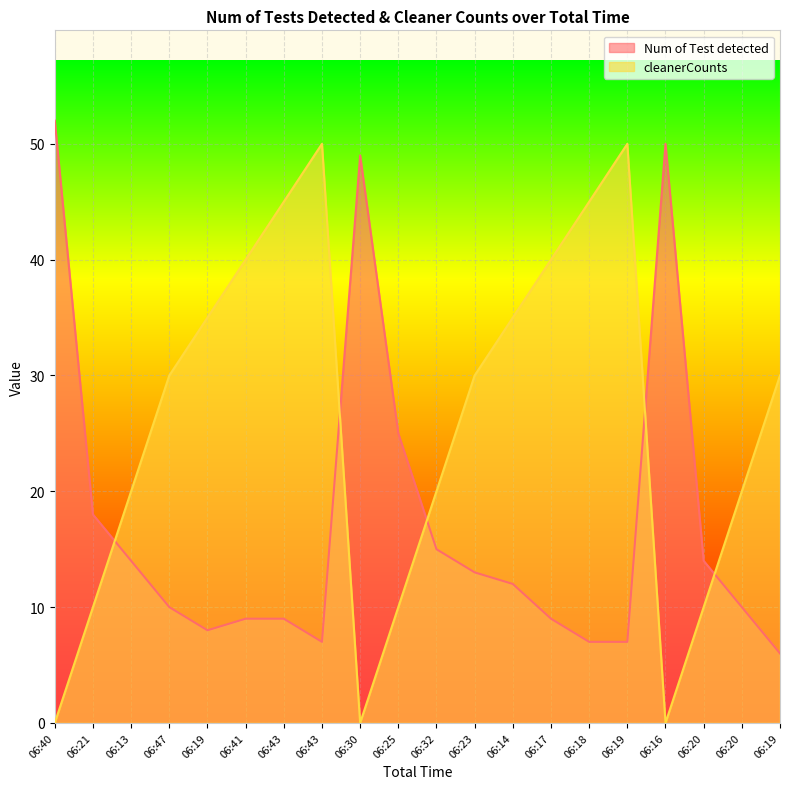

Which label corresponds to the largest value in the chart?

06:40